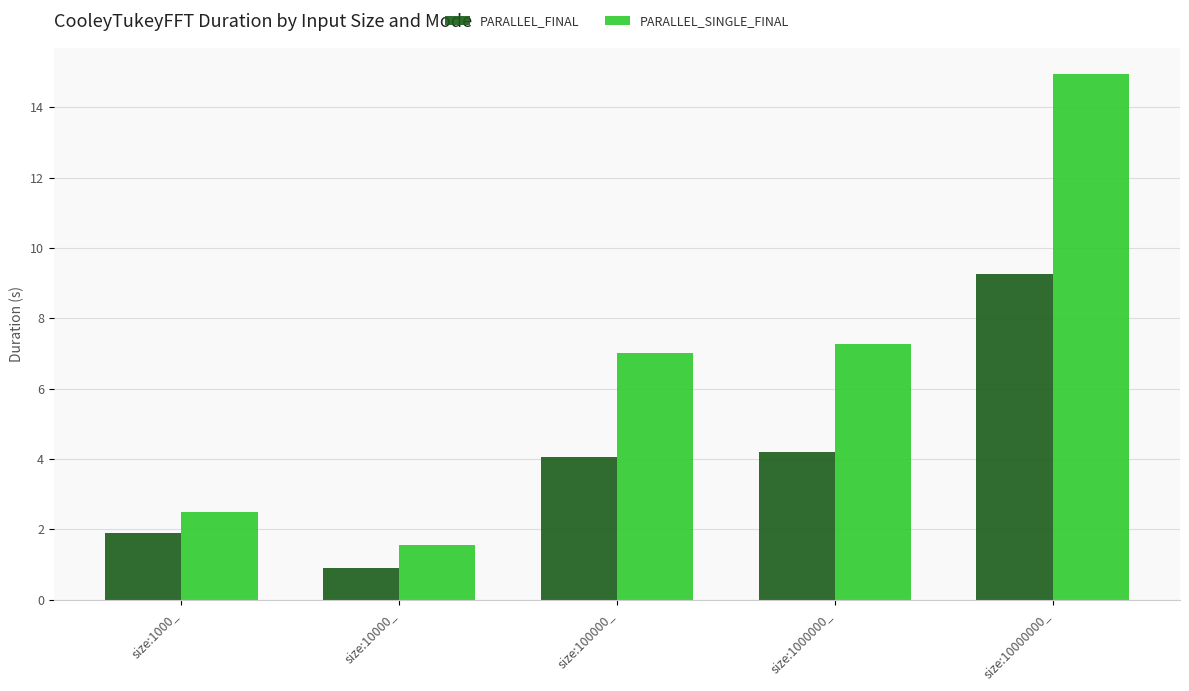

Which series changed the most between size:10000_ and size:100000_?

PARALLEL_SINGLE_FINAL